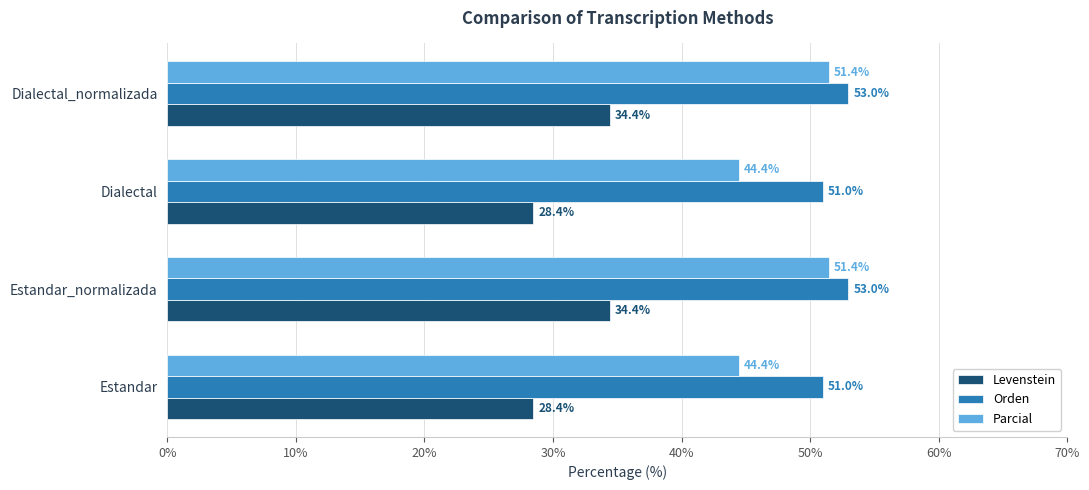

Is the value of Levenstein at Dialectal greater than the value of Orden at Estandar_normalizada?

No